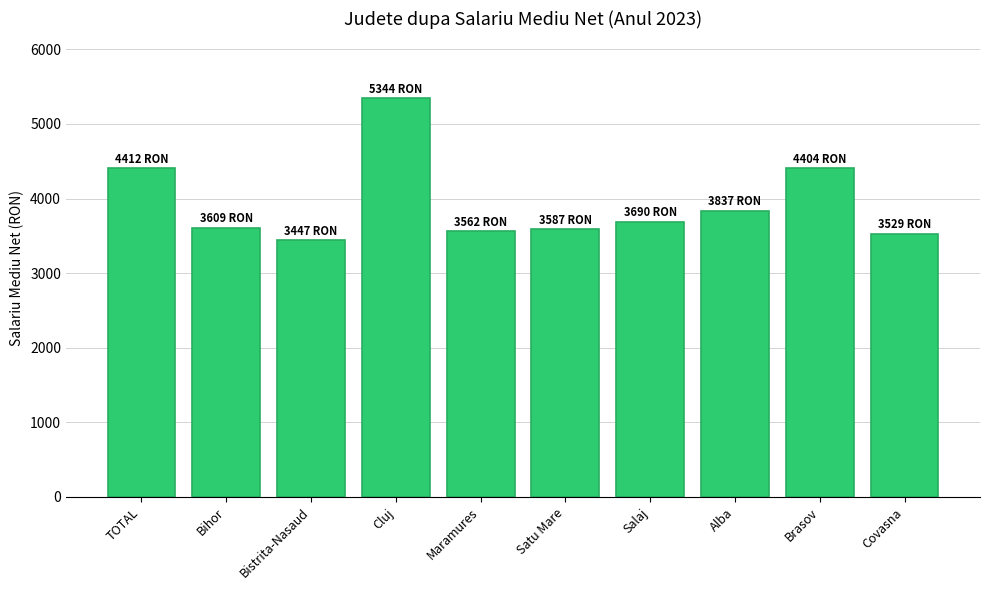

What is the label of the 6th bar from the right?

Maramures